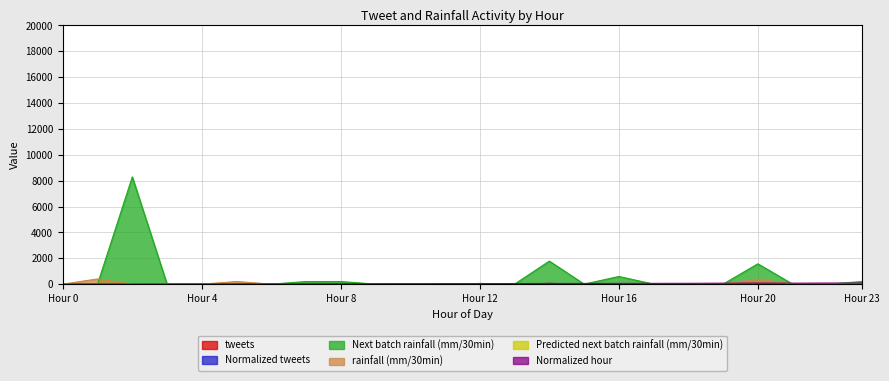

Which series has the widest spread of values?

Next batch rainfall (mm/30min)